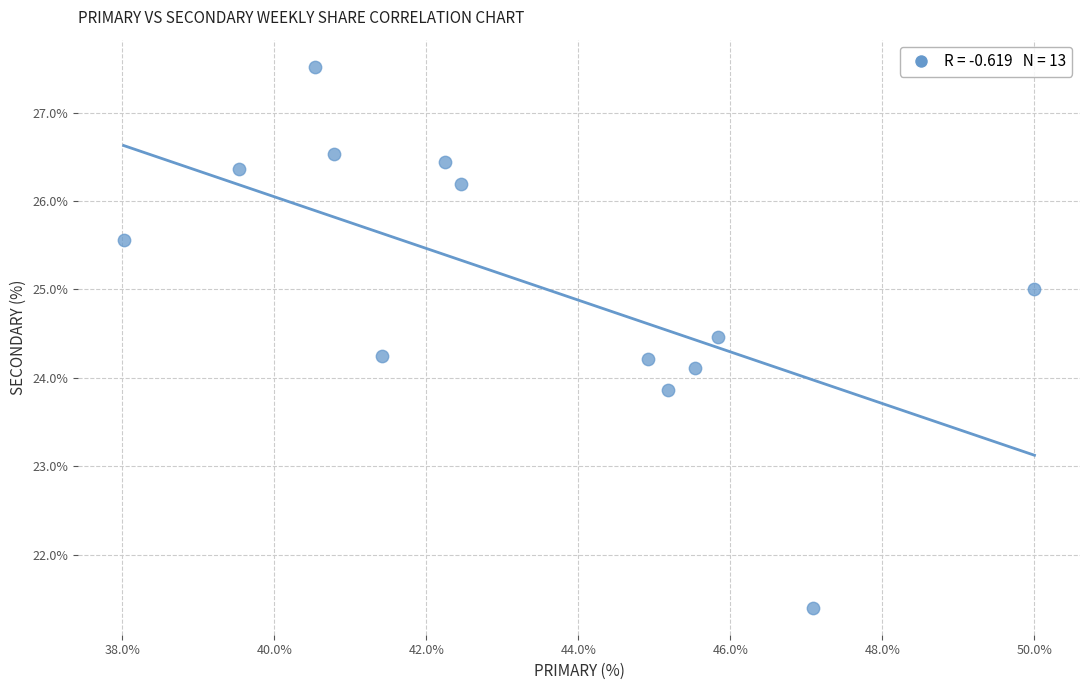

List the coordinates of all points as (X, Y) pairs, reading left to right.

(38.0, 25.6)  (39.5, 26.4)  (40.5, 27.5)  (40.8, 26.5)  (41.4, 24.2)  (42.2, 26.4)  (42.5, 26.2)  (44.9, 24.2)  (45.2, 23.9)  (45.5, 24.1)  (45.8, 24.5)  (47.1, 21.4)  (50.0, 25.0)